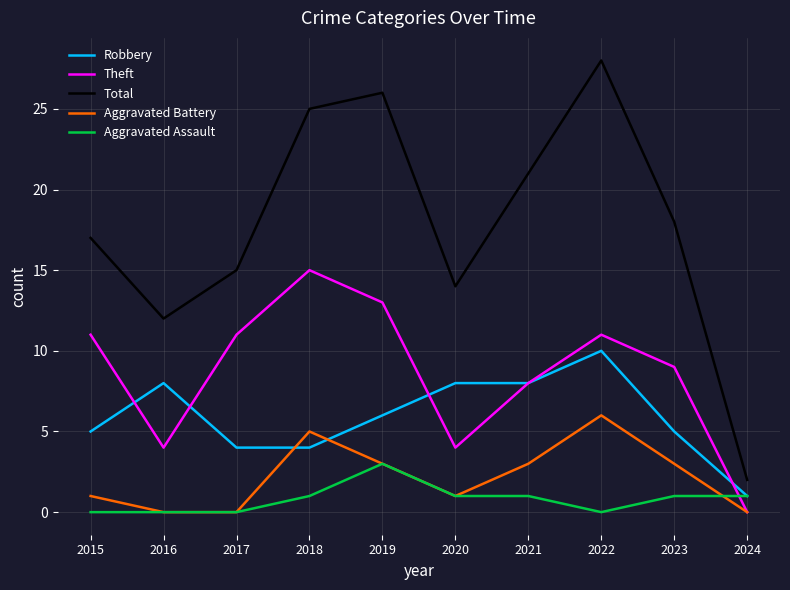

At which category does the chart reach its peak across all series?

2022